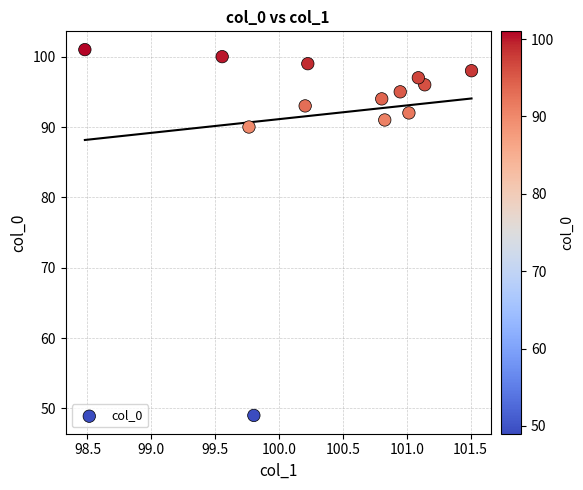

What Y value in the scatter plot is closest to 75?

90